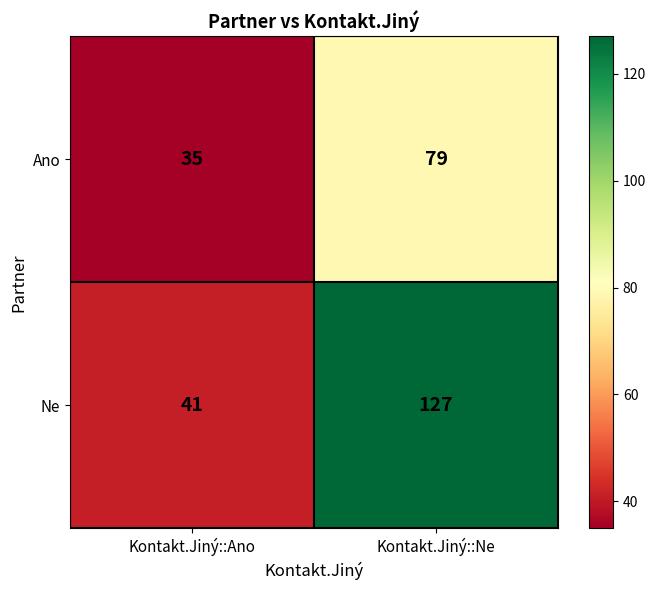

At which label is Ne closest to 84?

Kontakt.Jiný::Ano